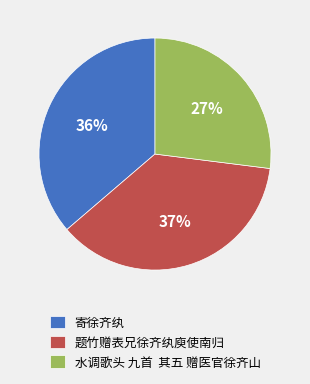

Between 题竹赠表兄徐齐纨庾使南归 and 水调歌头 九首 其五 赠医官徐齐山, which is larger?

题竹赠表兄徐齐纨庾使南归